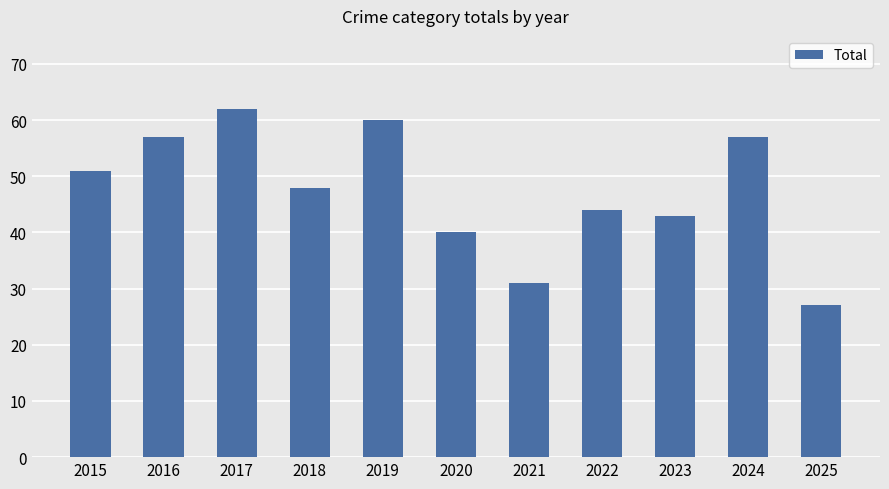

What is the smallest value displayed?

27